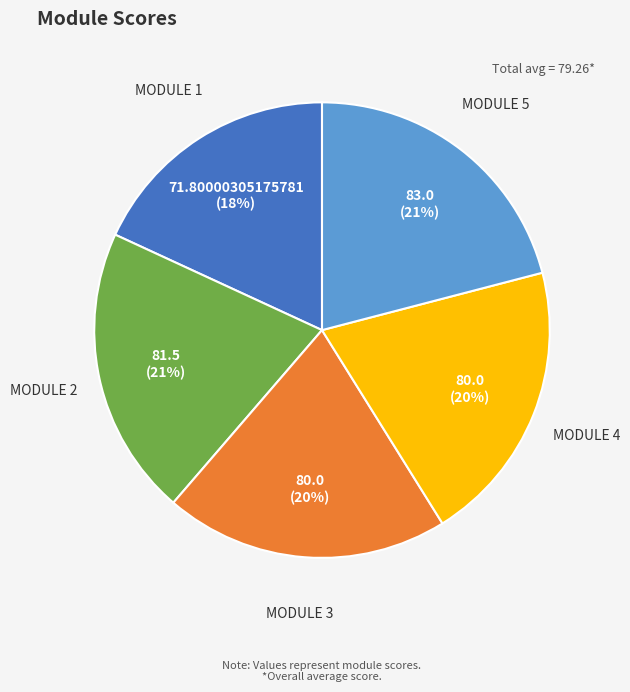

To the nearest percent, what portion does MODULE 1 represent?

18%